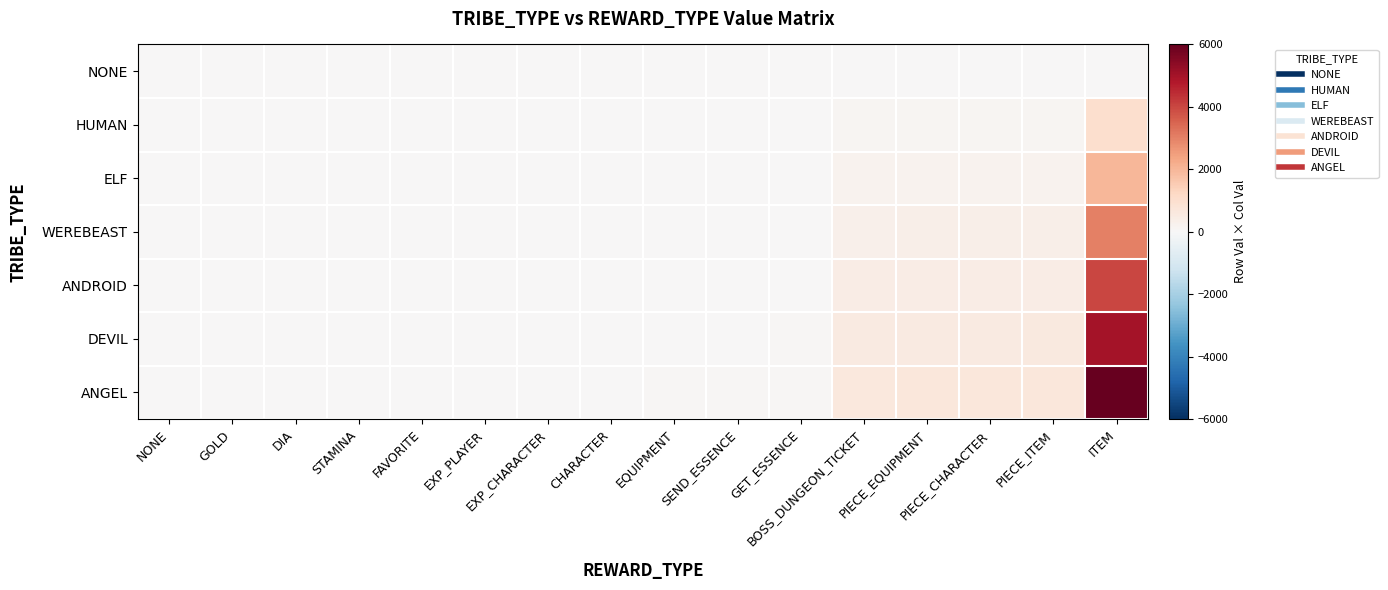

What is the total value across all series at FAVORITE?

84